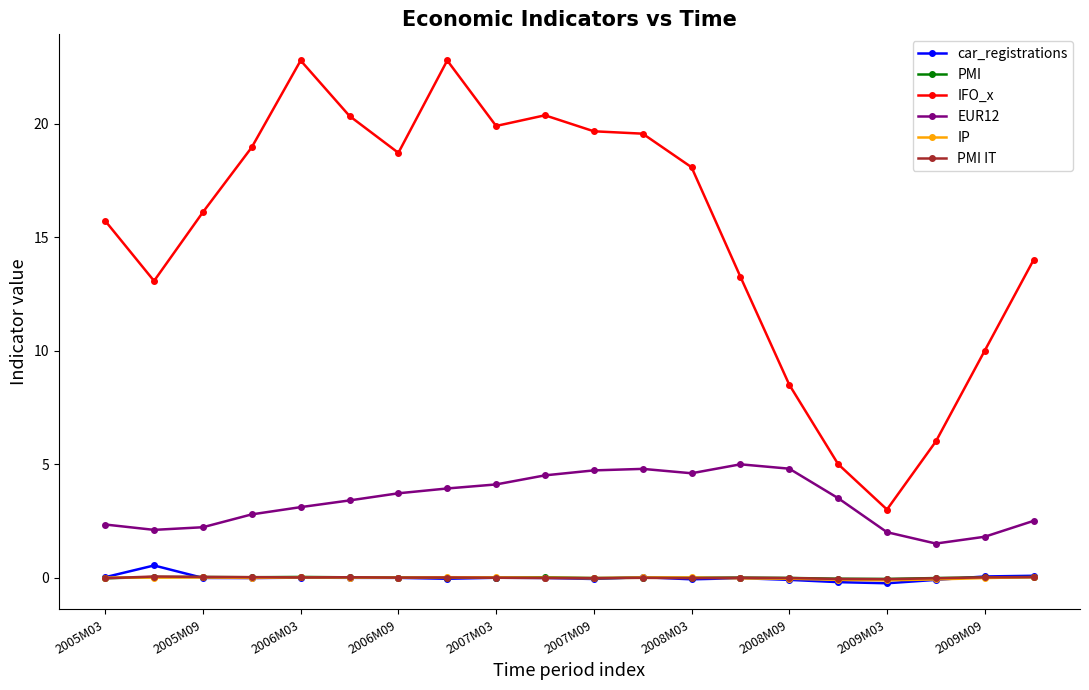

True or false: PMI has more than 0 interior local peaks.

True